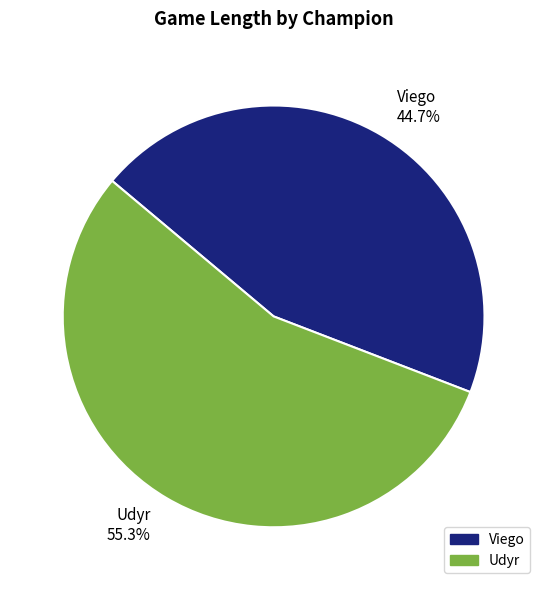

Does Viego account for over 50% of the chart?

No